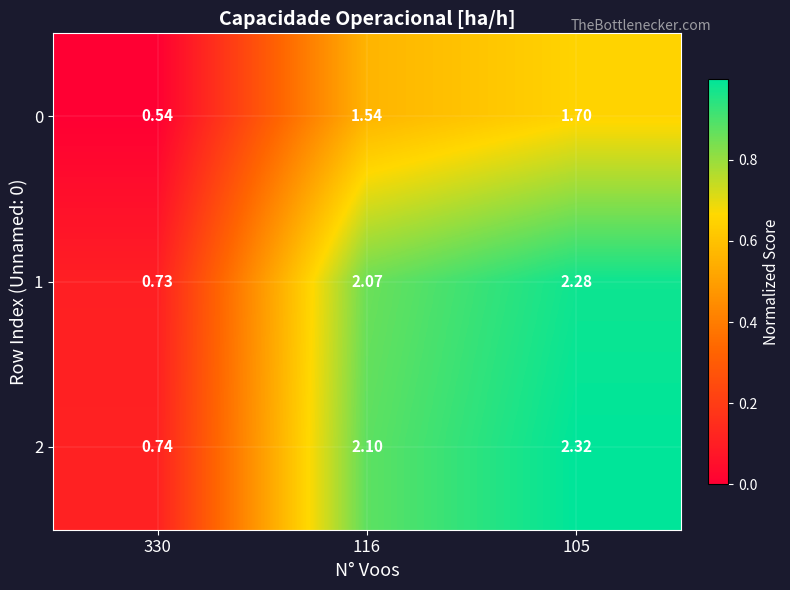

Which series changed the most between 330 and 105?

2